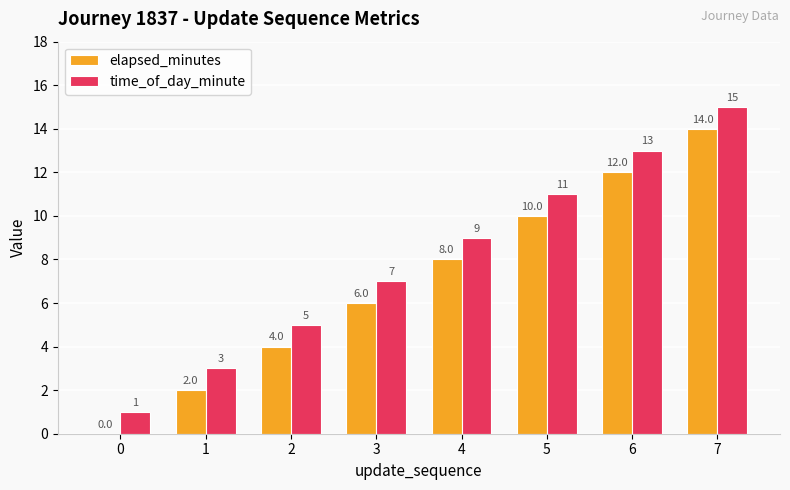

True or false: time_of_day_minute has a value of 27 at 7.

False